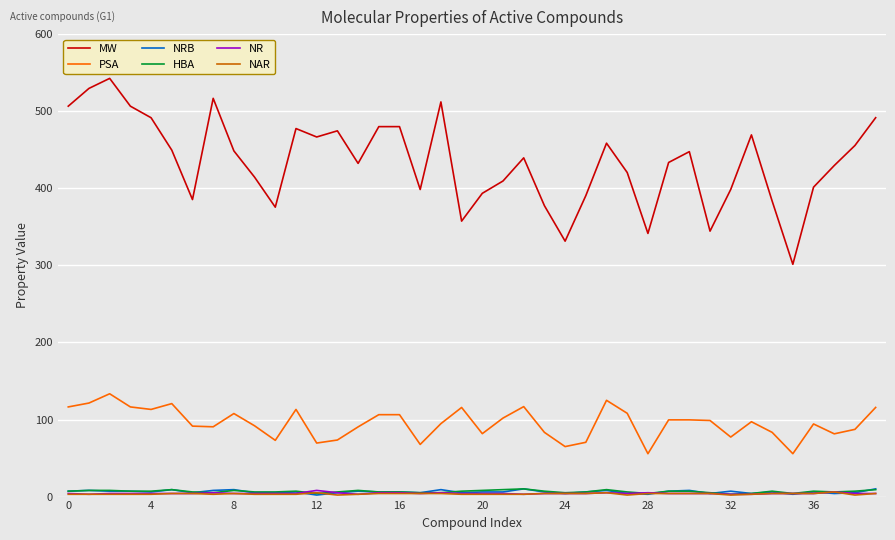

Which series has the largest range (max minus min)?

MW